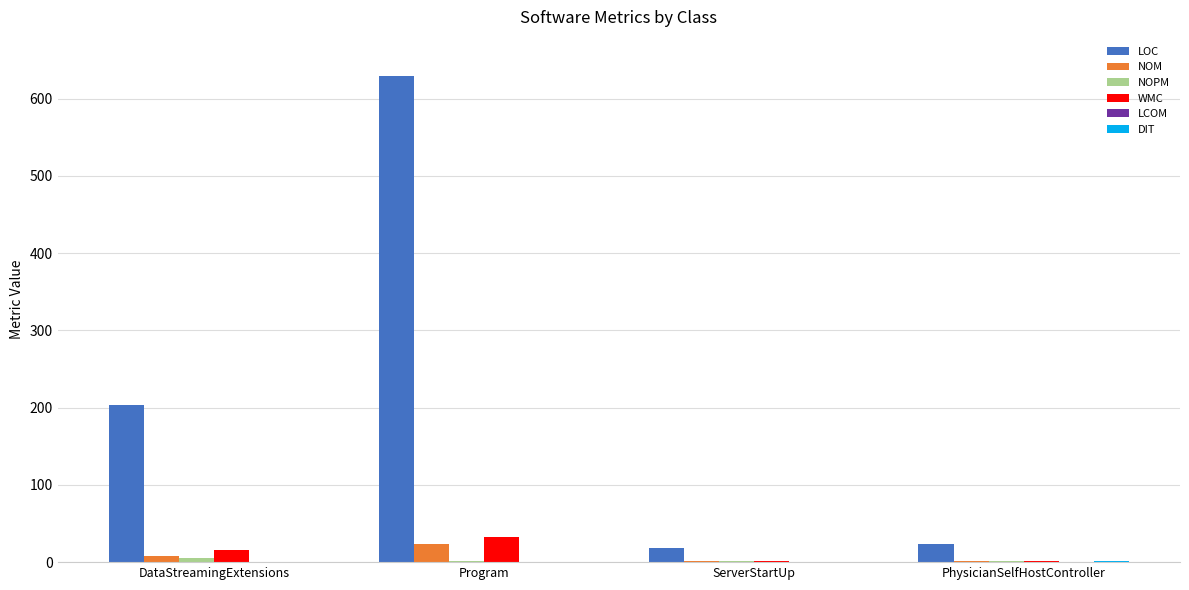

What is the sum of all WMC values?

51.0